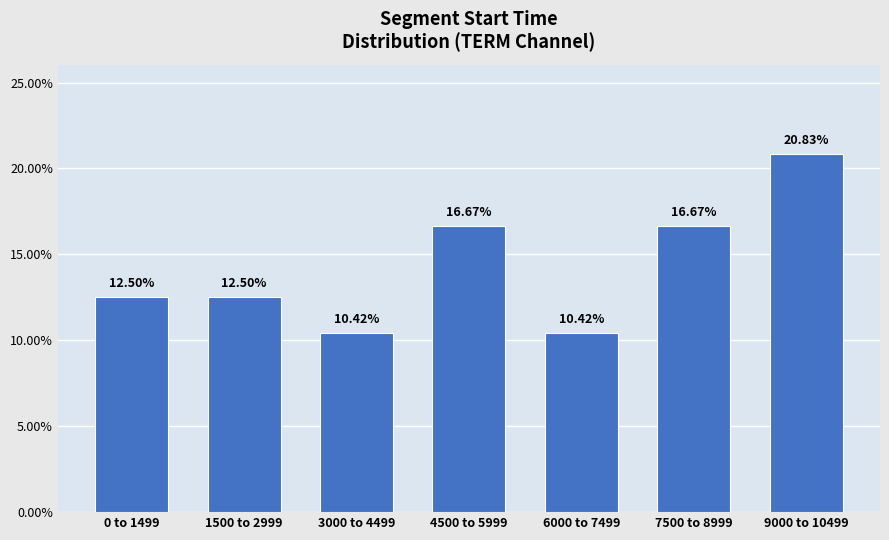

What is the sum of all values?

100.0